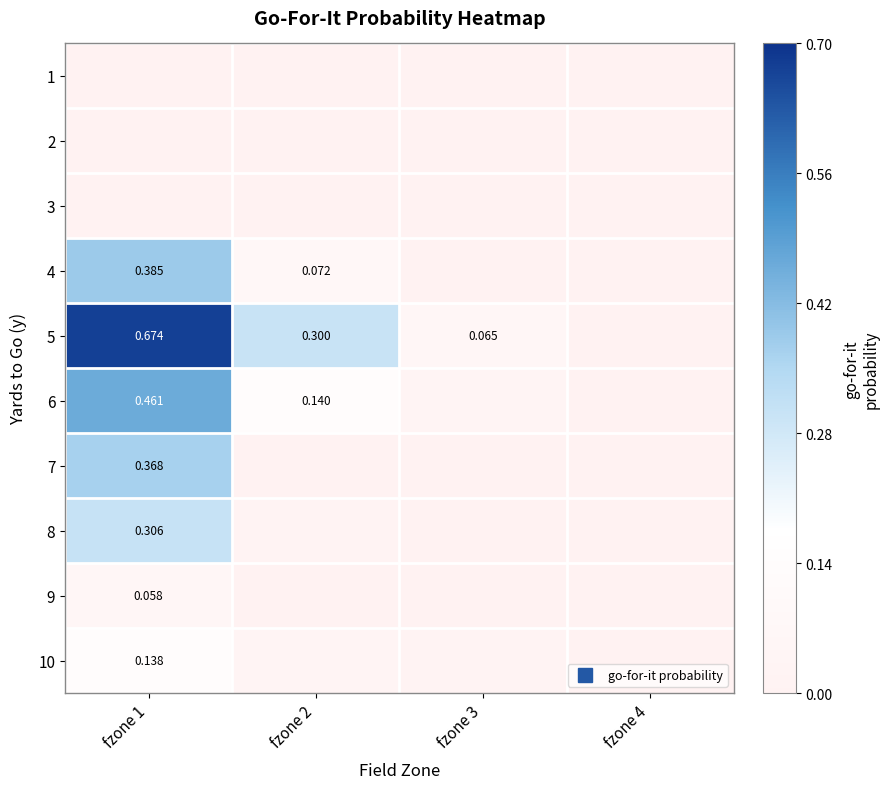

The 10 series shows 0.1 at fzone 2. True or false?

False